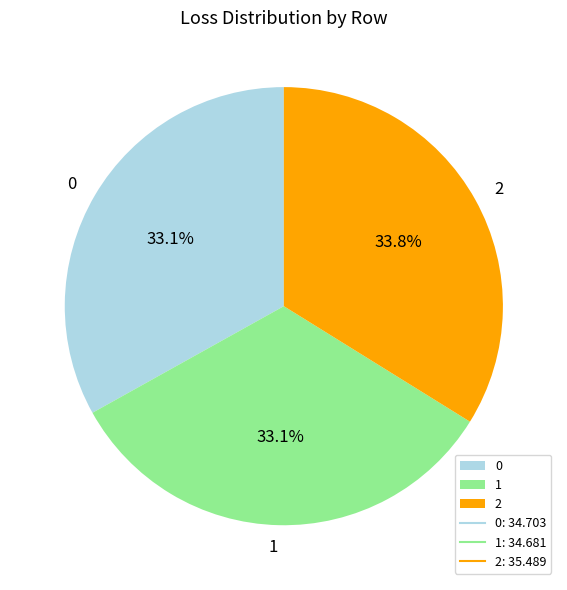

The 1 slice represents 45% of the pie. True or false?

False